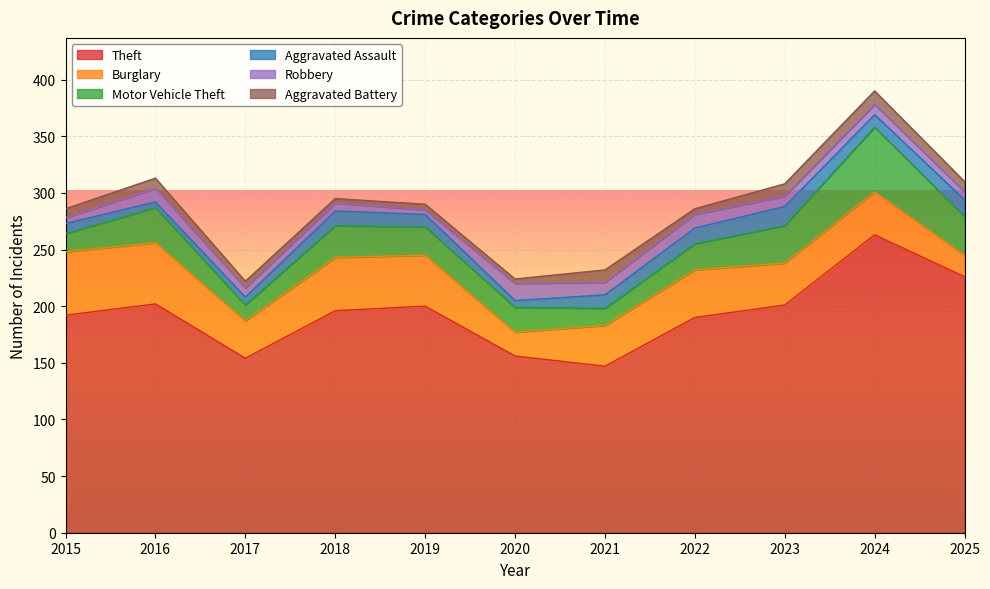

Which series has the widest spread of values?

Theft